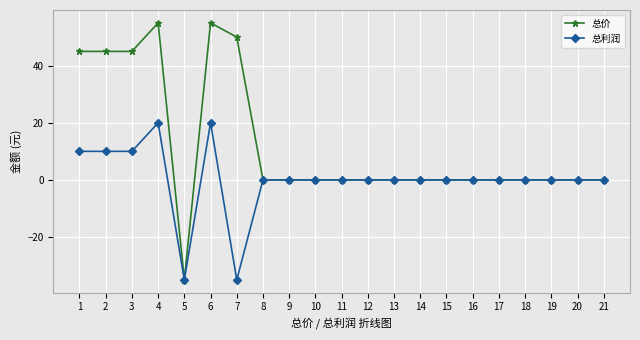

What is the lowest value of the 总价 series?

-35